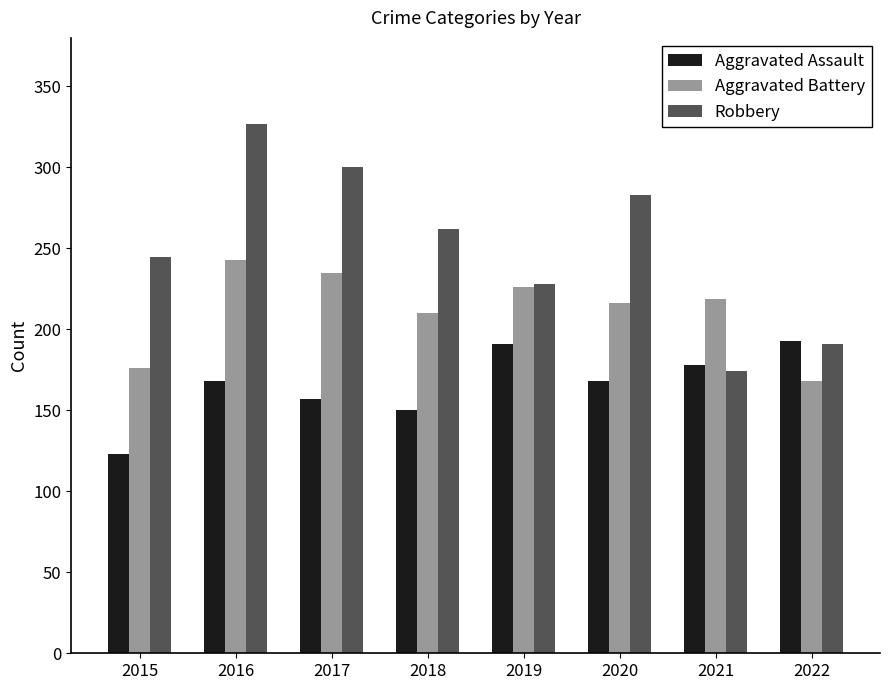

True or false: Aggravated Assault has a value of 282 at 2021.

False